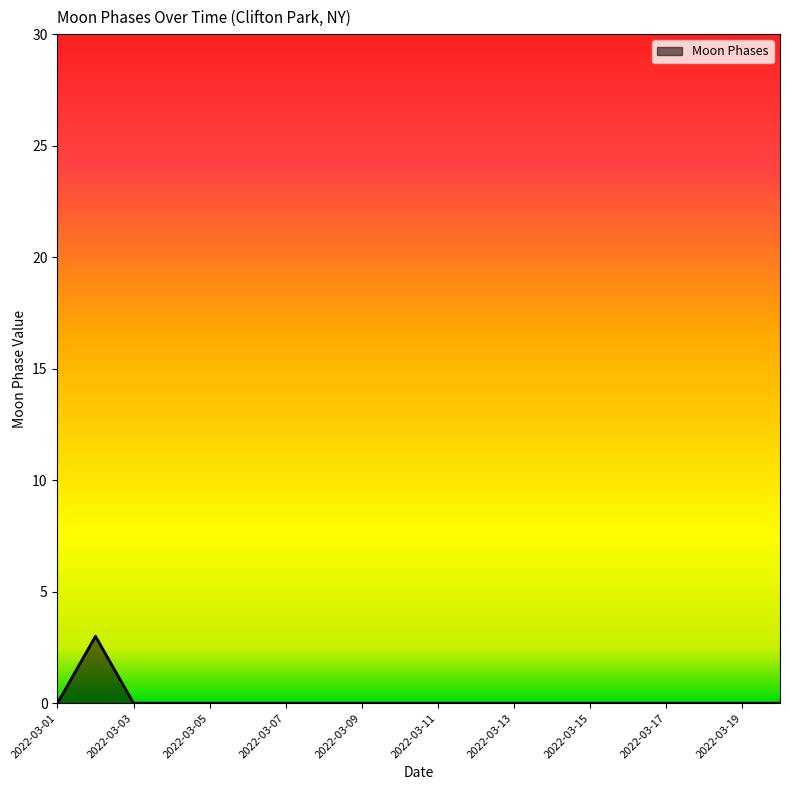

What is the greatest value displayed?

3